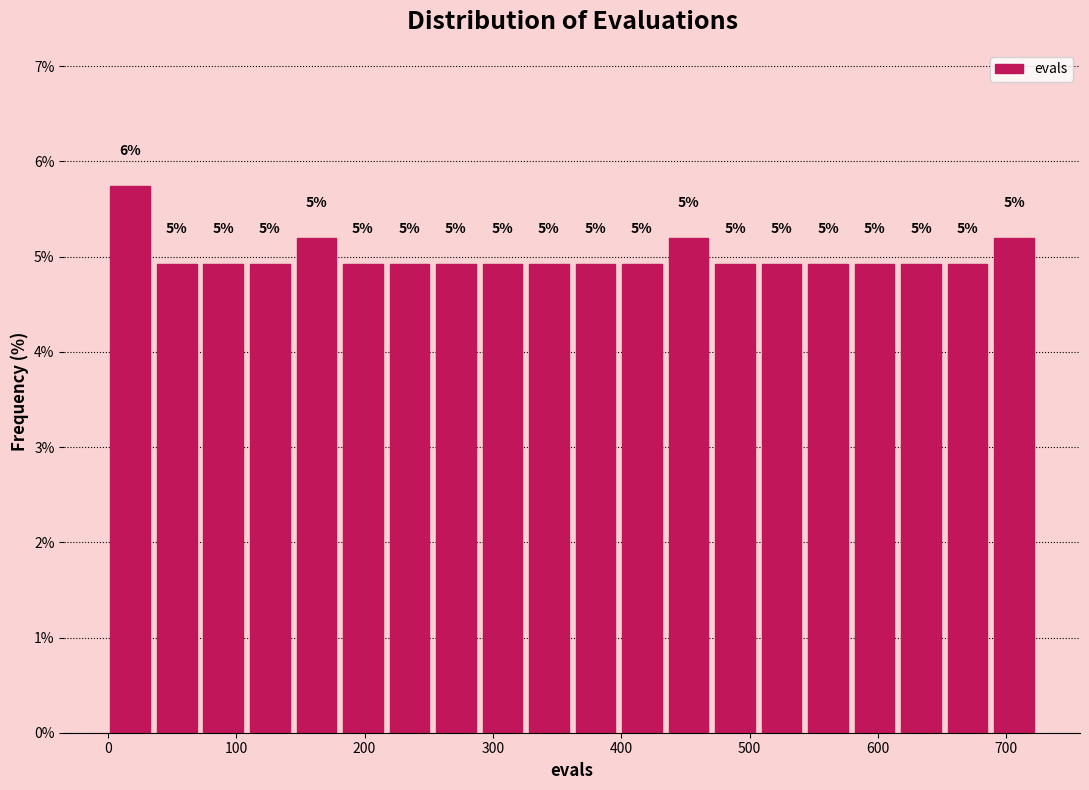

Read against the x-axis, roughly where is the centre of the tallest bar?

20